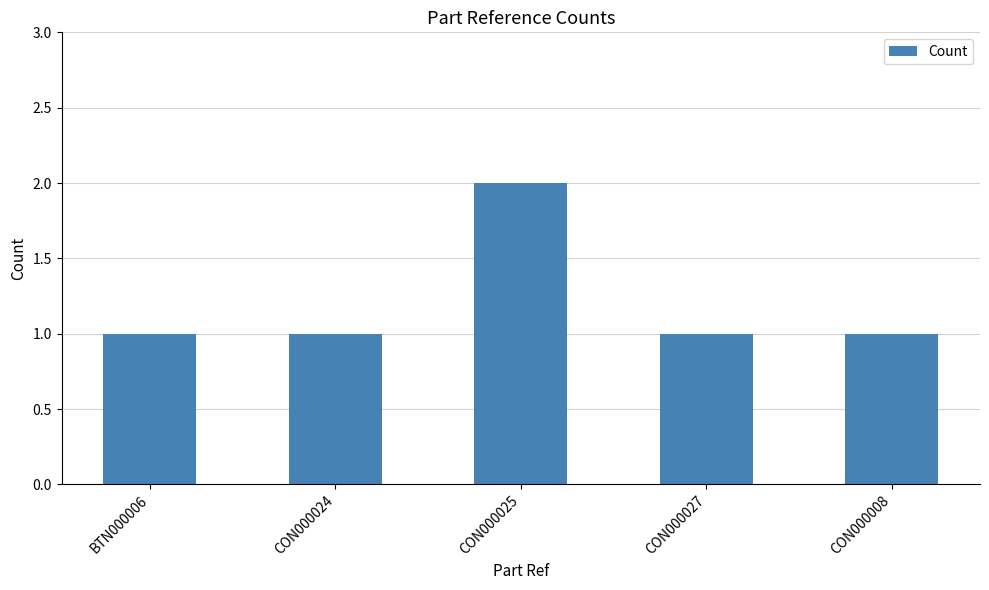

At which category does the chart reach its peak across all series?

CON000025